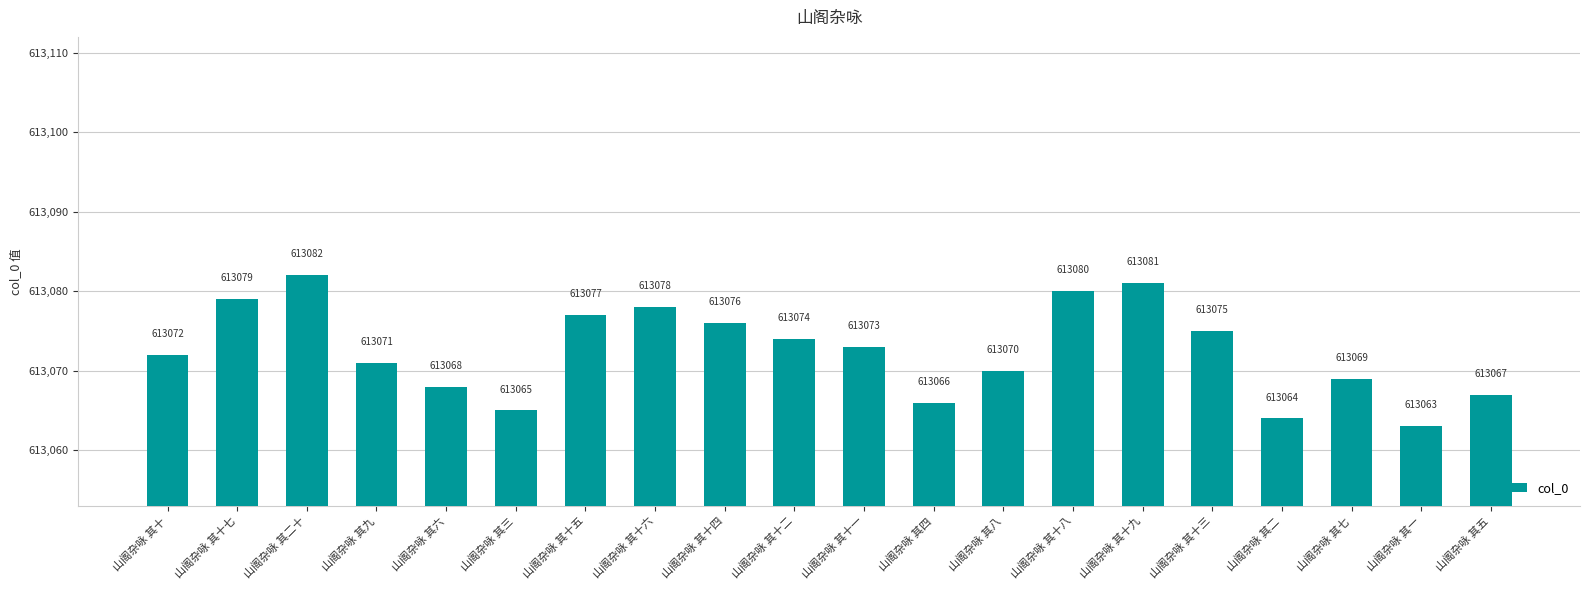

The value at 山阁杂咏 其六 is 613068. True or false?

True